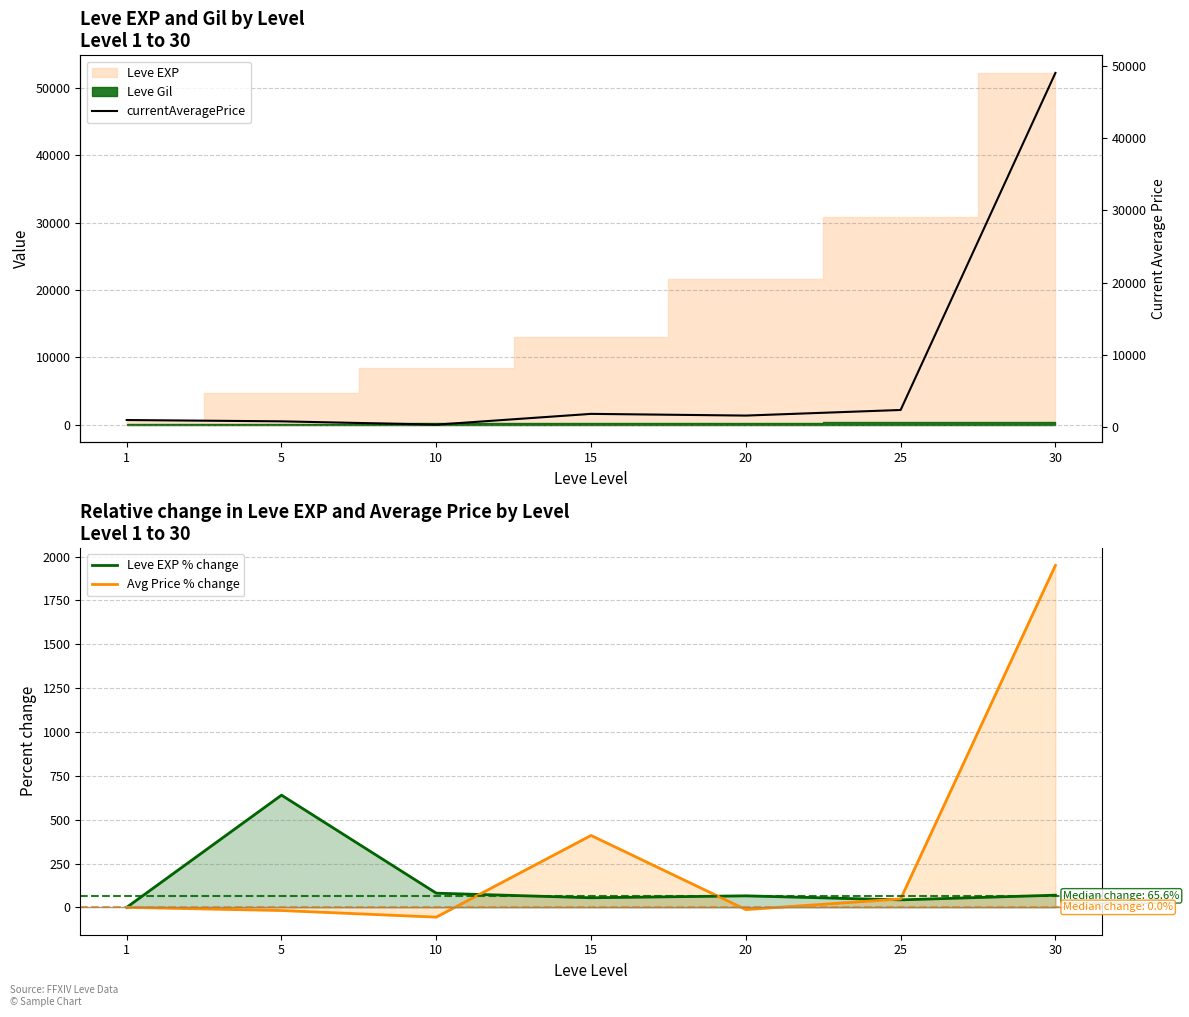

Count the number of data series in this chart.

3